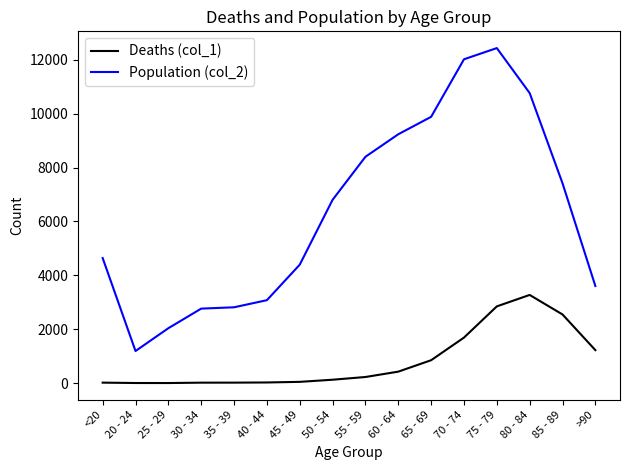

How many categories are shown in the chart?

16